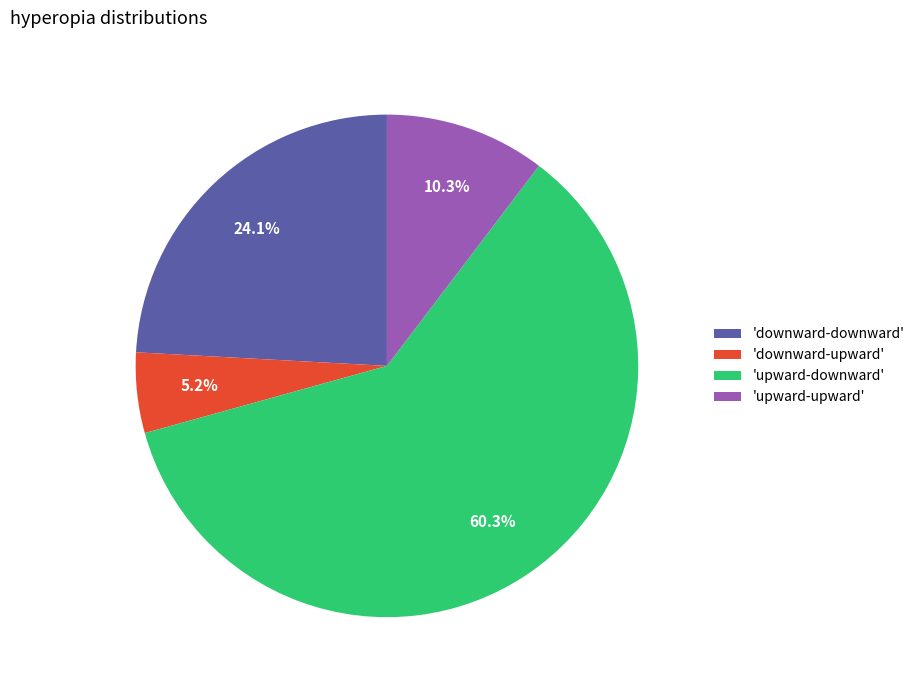

Does any single category account for the majority?

Yes